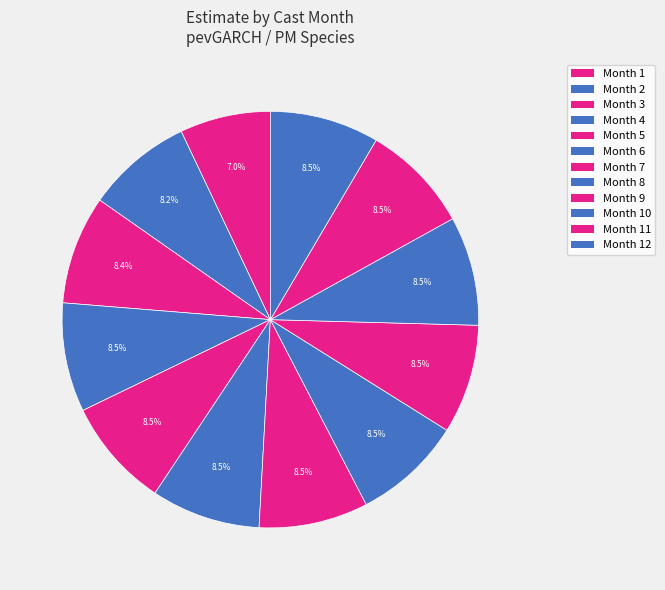

How many slices are in this pie chart?

12